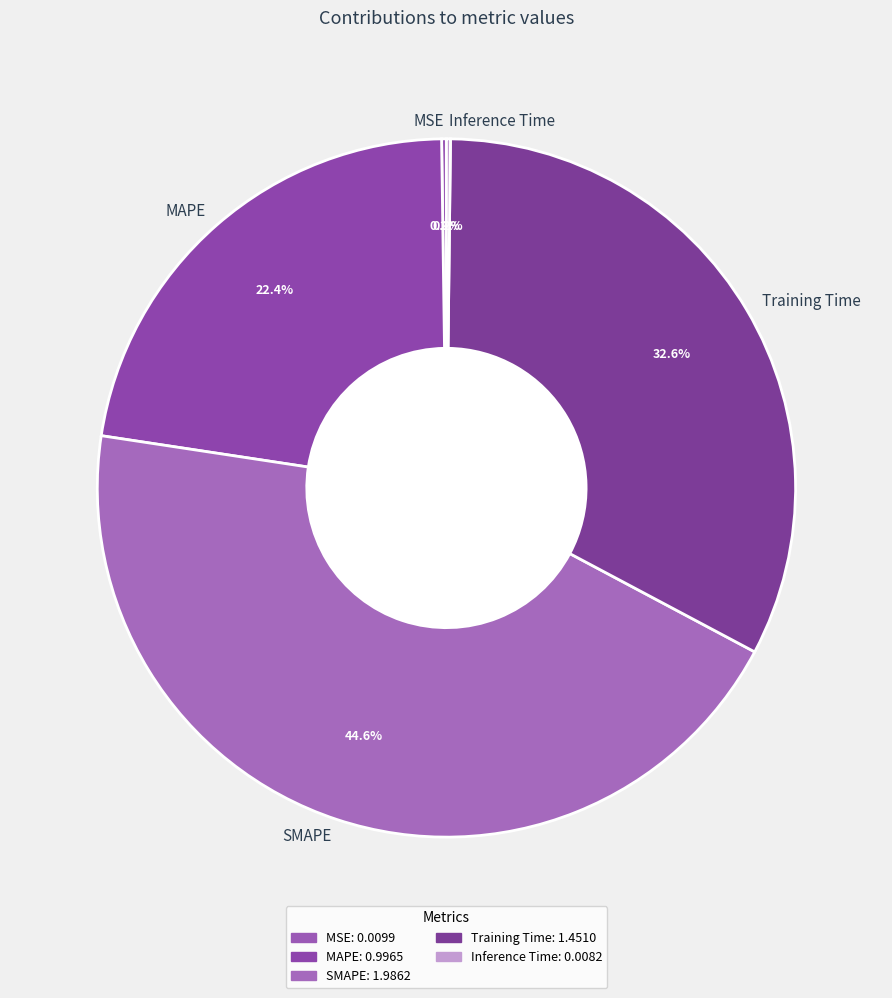

Which slice is the largest?

SMAPE